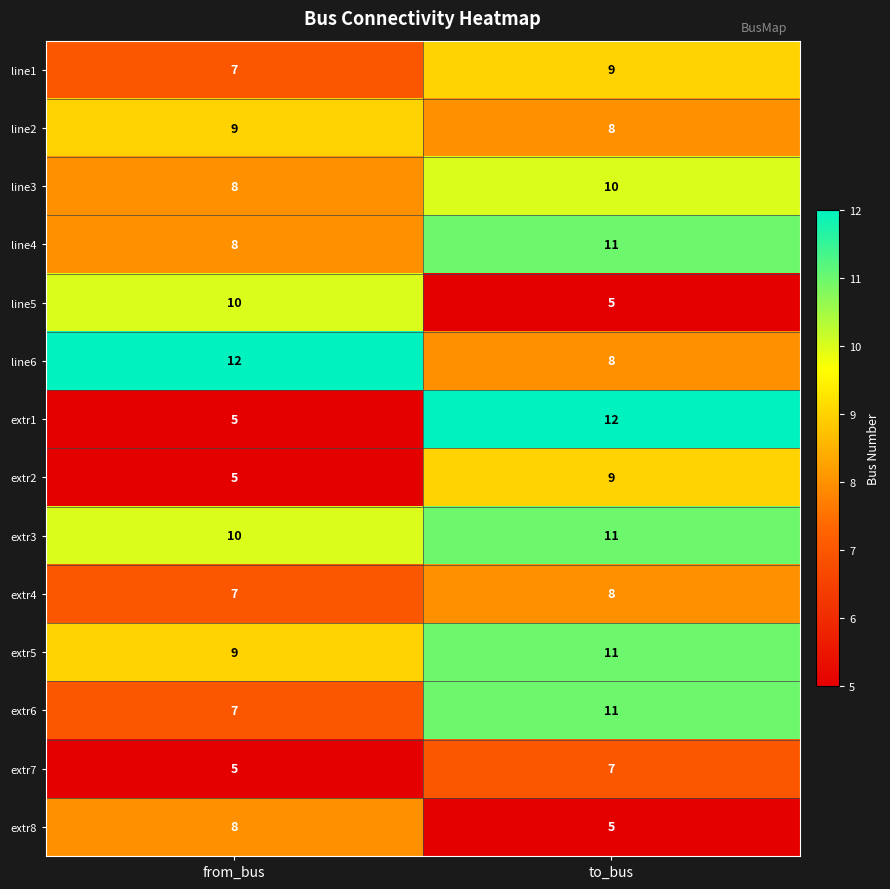

Which series has the widest spread of values?

extr1